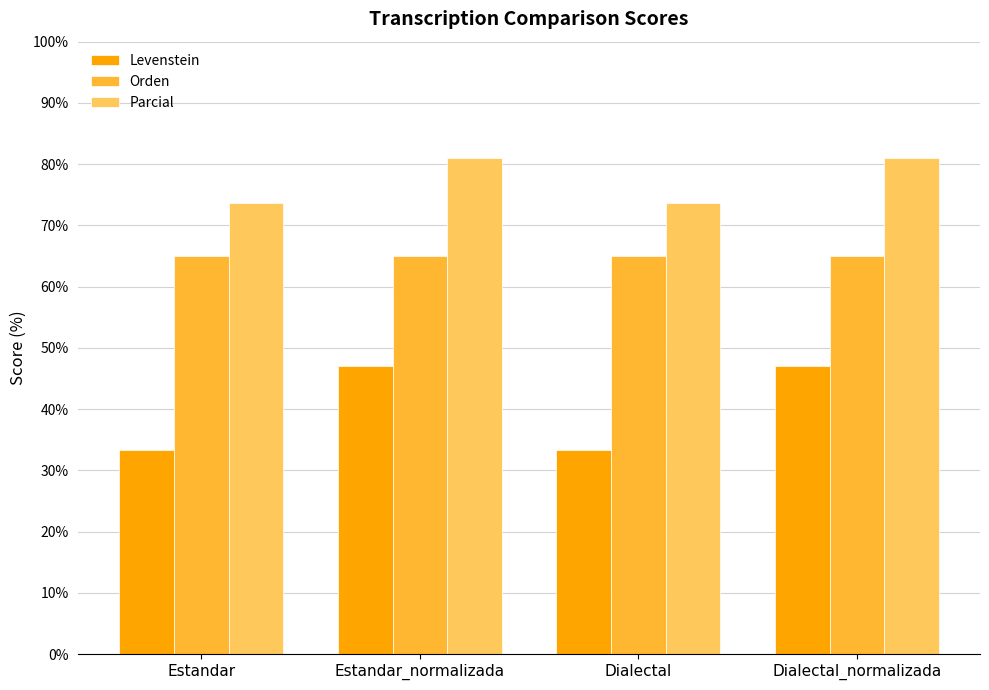

Which series has the widest spread of values?

Levenstein